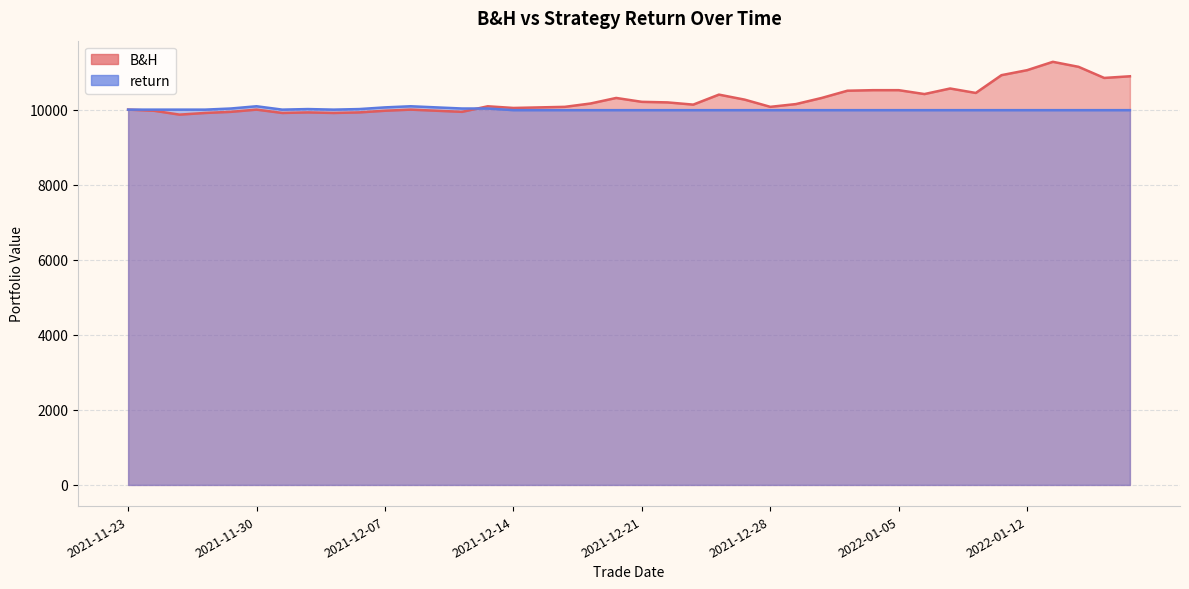

True or false: return has more than 0 points higher than both neighbors.

True